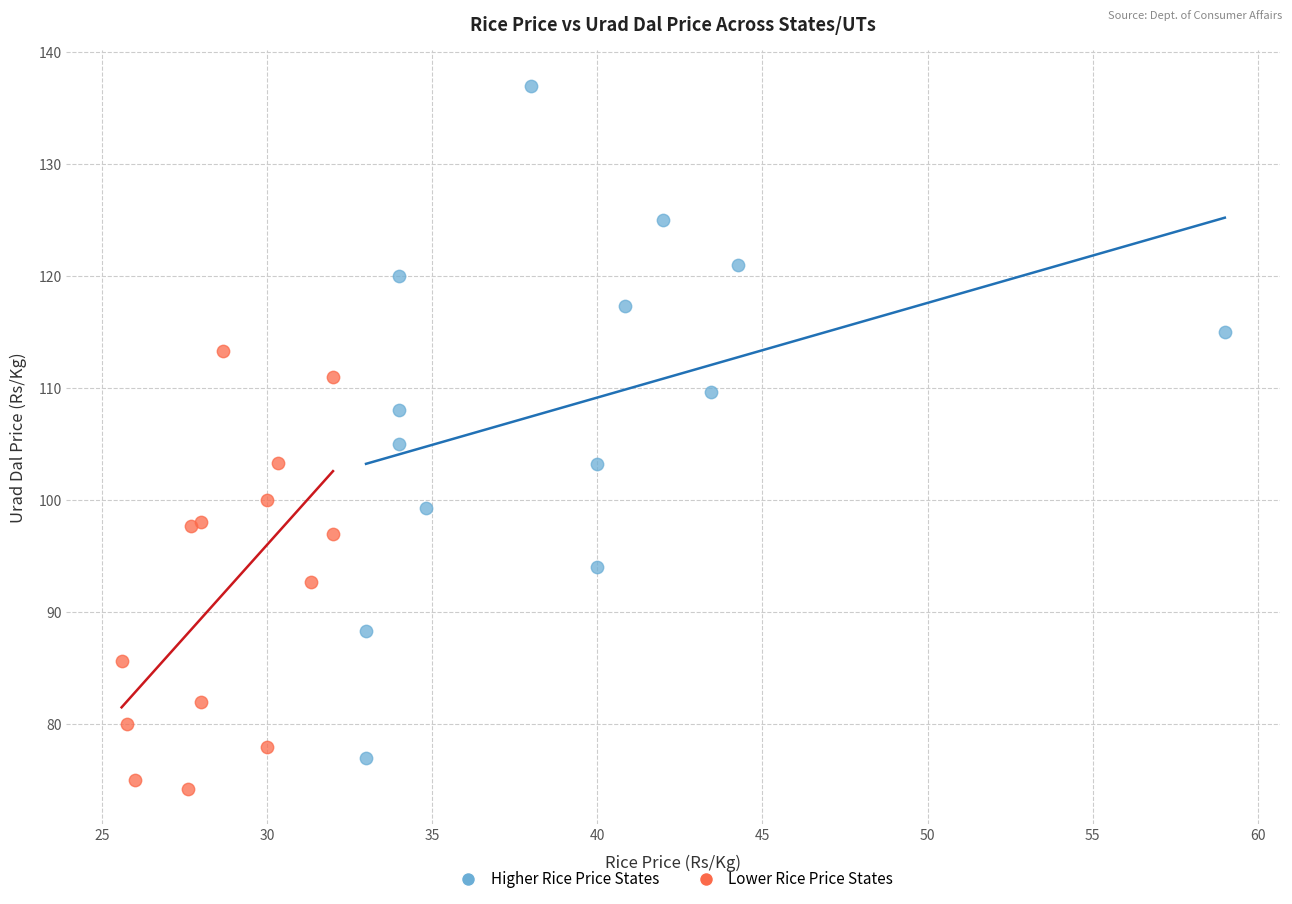

Which series reaches the maximum Y coordinate?

Higher Rice Price States